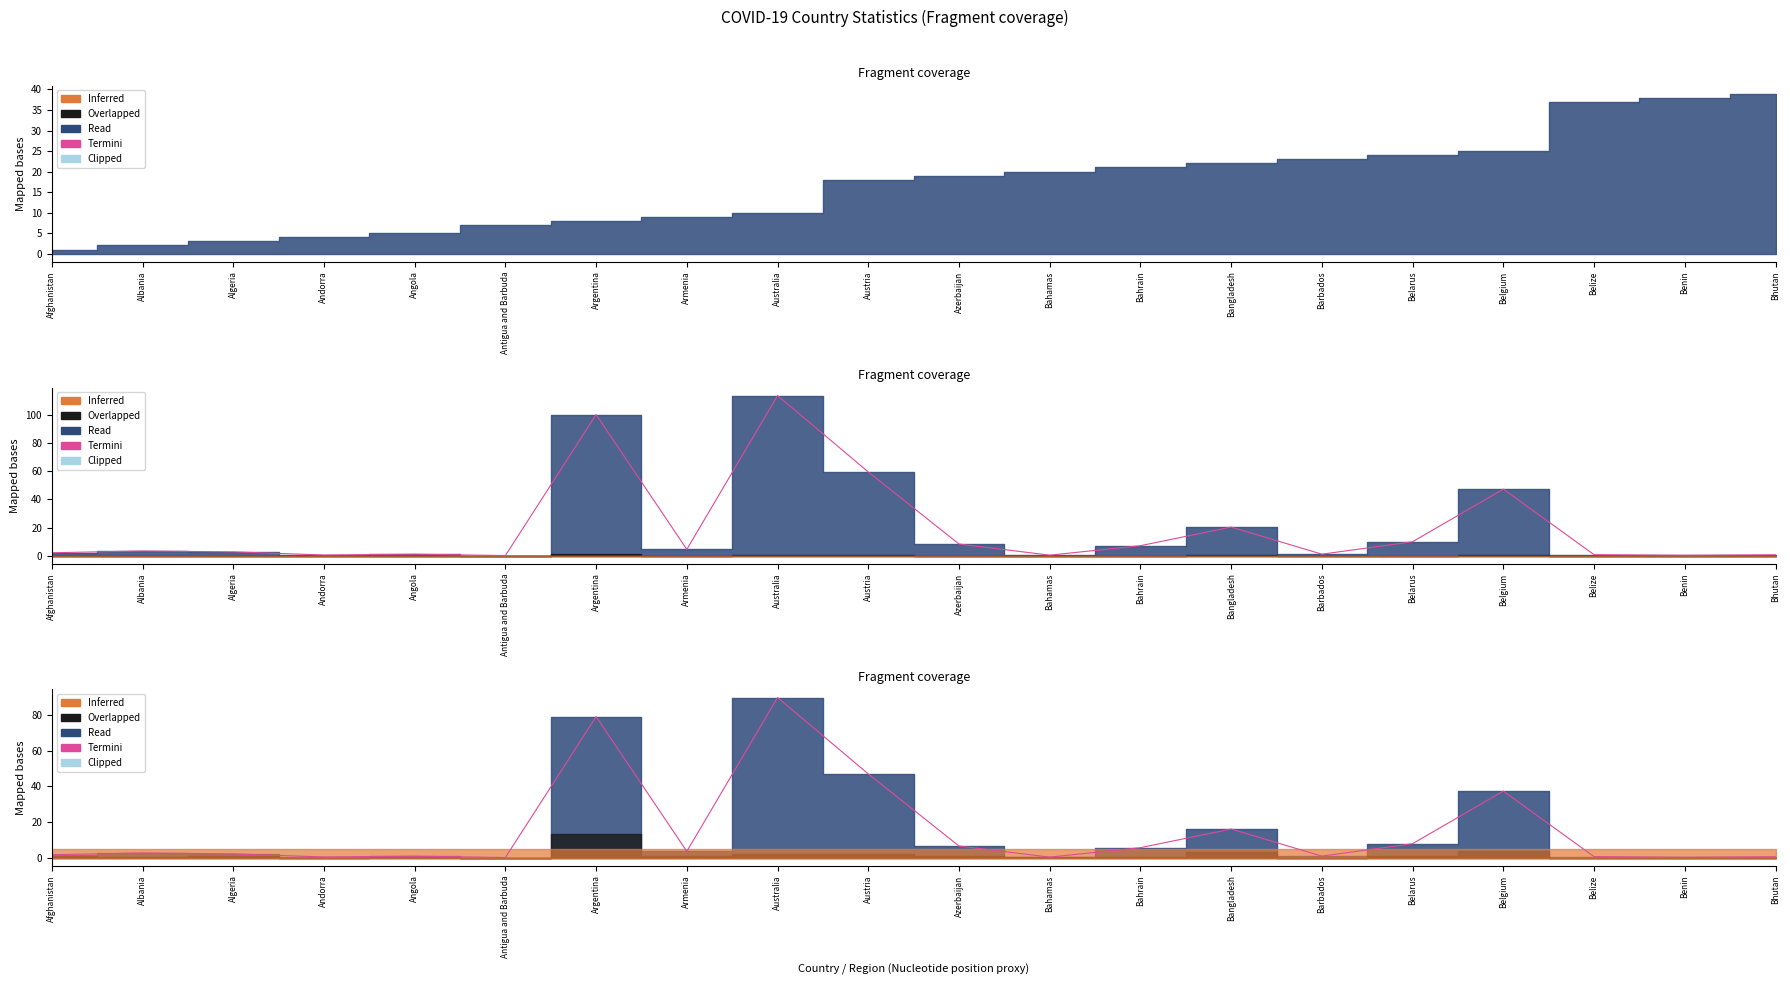

Reading left to right, list all the values displayed in this chart.

1.7	2.6	2.1	0.4	0.8	0.1	79.3	3.5	90.0	47.1	6.5	0.3	5.6	16.1	0.8	7.8	37.4	0.6	0.2	0.5